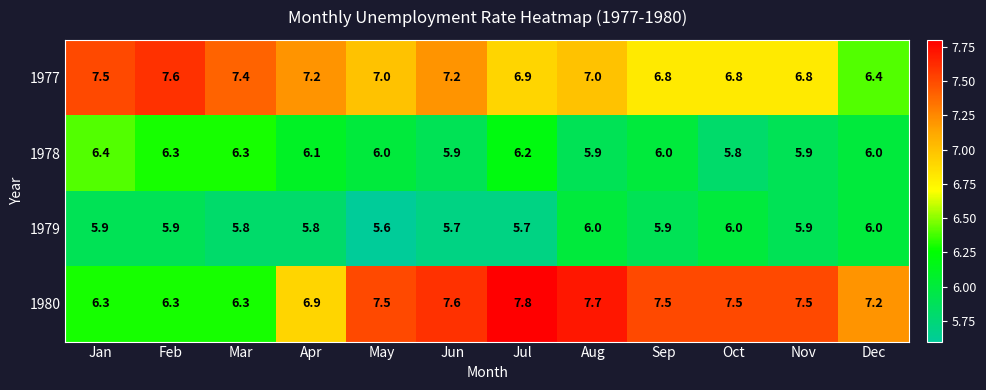

Between Sep and Nov, which series saw the biggest shift?

1978